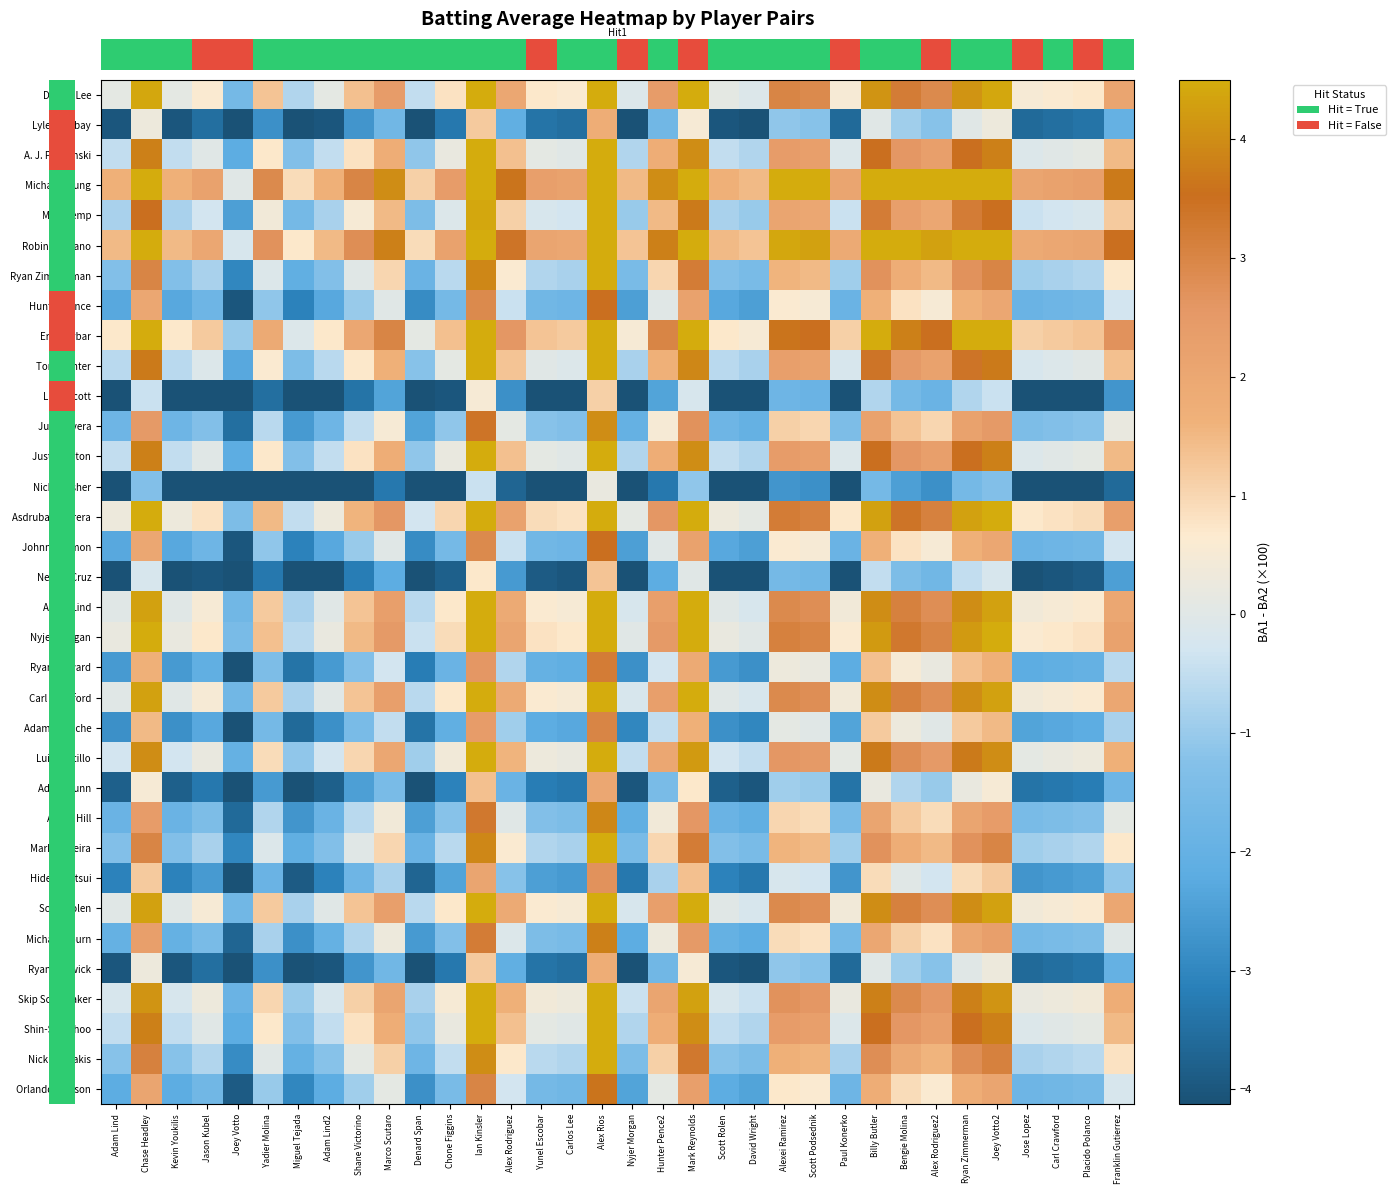

Reading left to right, transcribe all the data shown in this chart.

row_0: Adam Lind=0.1	Chase Headley=4.4	Kevin Youkilis=0.1	Jason Kubel=0.6	Joey Votto=-1.6	Yadier Molina=1.3	Miguel Tejada=-0.7	Adam Lind2=0.1	Shane Victorino=1.4	Marco Scutaro=2.4	Denard Span=-0.5	Chone Figgins=0.8	Ian Kinsler=5.3	Alex Rodriguez=2.0	Yunel Escobar=0.7	Carlos Lee=0.6	Alex Rios=5.9	Nyjer Morgan=-0.1	Hunter Pence2=2.4	Mark Reynolds=4.6	Scott Rolen=0.1	David Wright=-0.1	Alexei Ramirez=3.0	Scott Podsednik=2.9	Paul Konerko=0.5	Billy Butler=4.1	Bengie Molina=3.2	Alex Rodriguez2=2.9	Ryan Zimmerman=4.1	Joey Votto2=4.4	Jose Lopez=0.5	Carl Crawford=0.6	Placido Polanco=0.7	Franklin Gutierrez=2.1
row_1: Adam Lind=-4.0	Chase Headley=0.3	Kevin Youkilis=-4.0	Jason Kubel=-3.5	Joey Votto=-5.7	Yadier Molina=-2.8	Miguel Tejada=-4.8	Adam Lind2=-4.0	Shane Victorino=-2.7	Marco Scutaro=-1.7	Denard Span=-4.6	Chone Figgins=-3.3	Ian Kinsler=1.2	Alex Rodriguez=-2.1	Yunel Escobar=-3.4	Carlos Lee=-3.5	Alex Rios=1.8	Nyjer Morgan=-4.2	Hunter Pence2=-1.7	Mark Reynolds=0.5	Scott Rolen=-4.0	David Wright=-4.2	Alexei Ramirez=-1.1	Scott Podsednik=-1.2	Paul Konerko=-3.6	Billy Butler=0.0	Bengie Molina=-0.9	Alex Rodriguez2=-1.2	Ryan Zimmerman=0.0	Joey Votto2=0.3	Jose Lopez=-3.6	Carl Crawford=-3.5	Placido Polanco=-3.4	Franklin Gutierrez=-2.0
row_2: Adam Lind=-0.5	Chase Headley=3.8	Kevin Youkilis=-0.5	Jason Kubel=0.0	Joey Votto=-2.2	Yadier Molina=0.7	Miguel Tejada=-1.3	Adam Lind2=-0.5	Shane Victorino=0.8	Marco Scutaro=1.8	Denard Span=-1.1	Chone Figgins=0.2	Ian Kinsler=4.7	Alex Rodriguez=1.4	Yunel Escobar=0.1	Carlos Lee=0.0	Alex Rios=5.3	Nyjer Morgan=-0.7	Hunter Pence2=1.8	Mark Reynolds=4.0	Scott Rolen=-0.5	David Wright=-0.7	Alexei Ramirez=2.4	Scott Podsednik=2.3	Paul Konerko=-0.1	Billy Butler=3.5	Bengie Molina=2.6	Alex Rodriguez2=2.3	Ryan Zimmerman=3.5	Joey Votto2=3.8	Jose Lopez=-0.1	Carl Crawford=0.0	Placido Polanco=0.1	Franklin Gutierrez=1.5
row_3: Adam Lind=1.7	Chase Headley=6.0	Kevin Youkilis=1.7	Jason Kubel=2.2	Joey Votto=0.0	Yadier Molina=2.9	Miguel Tejada=0.9	Adam Lind2=1.7	Shane Victorino=3.0	Marco Scutaro=4.0	Denard Span=1.1	Chone Figgins=2.4	Ian Kinsler=6.9	Alex Rodriguez=3.6	Yunel Escobar=2.3	Carlos Lee=2.2	Alex Rios=7.5	Nyjer Morgan=1.5	Hunter Pence2=4.0	Mark Reynolds=6.2	Scott Rolen=1.7	David Wright=1.5	Alexei Ramirez=4.6	Scott Podsednik=4.5	Paul Konerko=2.1	Billy Butler=5.7	Bengie Molina=4.8	Alex Rodriguez2=4.5	Ryan Zimmerman=5.7	Joey Votto2=6.0	Jose Lopez=2.1	Carl Crawford=2.2	Placido Polanco=2.3	Franklin Gutierrez=3.7
row_4: Adam Lind=-0.8	Chase Headley=3.5	Kevin Youkilis=-0.8	Jason Kubel=-0.3	Joey Votto=-2.5	Yadier Molina=0.4	Miguel Tejada=-1.6	Adam Lind2=-0.8	Shane Victorino=0.5	Marco Scutaro=1.5	Denard Span=-1.4	Chone Figgins=-0.1	Ian Kinsler=4.4	Alex Rodriguez=1.1	Yunel Escobar=-0.2	Carlos Lee=-0.3	Alex Rios=5.0	Nyjer Morgan=-1.0	Hunter Pence2=1.5	Mark Reynolds=3.7	Scott Rolen=-0.8	David Wright=-1.0	Alexei Ramirez=2.1	Scott Podsednik=2.0	Paul Konerko=-0.4	Billy Butler=3.2	Bengie Molina=2.3	Alex Rodriguez2=2.0	Ryan Zimmerman=3.2	Joey Votto2=3.5	Jose Lopez=-0.4	Carl Crawford=-0.3	Placido Polanco=-0.2	Franklin Gutierrez=1.2
row_5: Adam Lind=1.5	Chase Headley=5.8	Kevin Youkilis=1.5	Jason Kubel=2.0	Joey Votto=-0.2	Yadier Molina=2.7	Miguel Tejada=0.7	Adam Lind2=1.5	Shane Victorino=2.8	Marco Scutaro=3.8	Denard Span=0.9	Chone Figgins=2.2	Ian Kinsler=6.7	Alex Rodriguez=3.4	Yunel Escobar=2.1	Carlos Lee=2.0	Alex Rios=7.3	Nyjer Morgan=1.3	Hunter Pence2=3.8	Mark Reynolds=6.0	Scott Rolen=1.5	David Wright=1.3	Alexei Ramirez=4.4	Scott Podsednik=4.3	Paul Konerko=1.9	Billy Butler=5.5	Bengie Molina=4.6	Alex Rodriguez2=4.3	Ryan Zimmerman=5.5	Joey Votto2=5.8	Jose Lopez=1.9	Carl Crawford=2.0	Placido Polanco=2.1	Franklin Gutierrez=3.5
row_6: Adam Lind=-1.3	Chase Headley=3.0	Kevin Youkilis=-1.3	Jason Kubel=-0.8	Joey Votto=-3.0	Yadier Molina=-0.1	Miguel Tejada=-2.1	Adam Lind2=-1.3	Shane Victorino=0.0	Marco Scutaro=1.0	Denard Span=-1.9	Chone Figgins=-0.6	Ian Kinsler=3.9	Alex Rodriguez=0.6	Yunel Escobar=-0.7	Carlos Lee=-0.8	Alex Rios=4.5	Nyjer Morgan=-1.5	Hunter Pence2=1.0	Mark Reynolds=3.2	Scott Rolen=-1.3	David Wright=-1.5	Alexei Ramirez=1.6	Scott Podsednik=1.5	Paul Konerko=-0.9	Billy Butler=2.7	Bengie Molina=1.8	Alex Rodriguez2=1.5	Ryan Zimmerman=2.7	Joey Votto2=3.0	Jose Lopez=-0.9	Carl Crawford=-0.8	Placido Polanco=-0.7	Franklin Gutierrez=0.7
row_7: Adam Lind=-2.3	Chase Headley=2.0	Kevin Youkilis=-2.3	Jason Kubel=-1.8	Joey Votto=-4.0	Yadier Molina=-1.1	Miguel Tejada=-3.1	Adam Lind2=-2.3	Shane Victorino=-1.0	Marco Scutaro=0.0	Denard Span=-2.9	Chone Figgins=-1.6	Ian Kinsler=2.9	Alex Rodriguez=-0.4	Yunel Escobar=-1.7	Carlos Lee=-1.8	Alex Rios=3.5	Nyjer Morgan=-2.5	Hunter Pence2=0.0	Mark Reynolds=2.2	Scott Rolen=-2.3	David Wright=-2.5	Alexei Ramirez=0.6	Scott Podsednik=0.5	Paul Konerko=-1.9	Billy Butler=1.7	Bengie Molina=0.8	Alex Rodriguez2=0.5	Ryan Zimmerman=1.7	Joey Votto2=2.0	Jose Lopez=-1.9	Carl Crawford=-1.8	Placido Polanco=-1.7	Franklin Gutierrez=-0.3
row_8: Adam Lind=0.7	Chase Headley=5.0	Kevin Youkilis=0.7	Jason Kubel=1.2	Joey Votto=-1.0	Yadier Molina=1.9	Miguel Tejada=-0.1	Adam Lind2=0.7	Shane Victorino=2.0	Marco Scutaro=3.0	Denard Span=0.1	Chone Figgins=1.4	Ian Kinsler=5.9	Alex Rodriguez=2.6	Yunel Escobar=1.3	Carlos Lee=1.2	Alex Rios=6.5	Nyjer Morgan=0.5	Hunter Pence2=3.0	Mark Reynolds=5.2	Scott Rolen=0.7	David Wright=0.5	Alexei Ramirez=3.6	Scott Podsednik=3.5	Paul Konerko=1.1	Billy Butler=4.7	Bengie Molina=3.8	Alex Rodriguez2=3.5	Ryan Zimmerman=4.7	Joey Votto2=5.0	Jose Lopez=1.1	Carl Crawford=1.2	Placido Polanco=1.3	Franklin Gutierrez=2.7
row_9: Adam Lind=-0.6	Chase Headley=3.7	Kevin Youkilis=-0.6	Jason Kubel=-0.1	Joey Votto=-2.3	Yadier Molina=0.6	Miguel Tejada=-1.4	Adam Lind2=-0.6	Shane Victorino=0.7	Marco Scutaro=1.7	Denard Span=-1.2	Chone Figgins=0.1	Ian Kinsler=4.6	Alex Rodriguez=1.3	Yunel Escobar=0.0	Carlos Lee=-0.1	Alex Rios=5.2	Nyjer Morgan=-0.8	Hunter Pence2=1.7	Mark Reynolds=3.9	Scott Rolen=-0.6	David Wright=-0.8	Alexei Ramirez=2.3	Scott Podsednik=2.2	Paul Konerko=-0.2	Billy Butler=3.4	Bengie Molina=2.5	Alex Rodriguez2=2.2	Ryan Zimmerman=3.4	Joey Votto2=3.7	Jose Lopez=-0.2	Carl Crawford=-0.1	Placido Polanco=0.0	Franklin Gutierrez=1.4
row_10: Adam Lind=-4.7	Chase Headley=-0.4	Kevin Youkilis=-4.7	Jason Kubel=-4.2	Joey Votto=-6.4	Yadier Molina=-3.5	Miguel Tejada=-5.5	Adam Lind2=-4.7	Shane Victorino=-3.4	Marco Scutaro=-2.4	Denard Span=-5.3	Chone Figgins=-4.0	Ian Kinsler=0.5	Alex Rodriguez=-2.8	Yunel Escobar=-4.1	Carlos Lee=-4.2	Alex Rios=1.1	Nyjer Morgan=-4.9	Hunter Pence2=-2.4	Mark Reynolds=-0.2	Scott Rolen=-4.7	David Wright=-4.9	Alexei Ramirez=-1.8	Scott Podsednik=-1.9	Paul Konerko=-4.3	Billy Butler=-0.7	Bengie Molina=-1.6	Alex Rodriguez2=-1.9	Ryan Zimmerman=-0.7	Joey Votto2=-0.4	Jose Lopez=-4.3	Carl Crawford=-4.2	Placido Polanco=-4.1	Franklin Gutierrez=-2.7
row_11: Adam Lind=-1.8	Chase Headley=2.5	Kevin Youkilis=-1.8	Jason Kubel=-1.3	Joey Votto=-3.5	Yadier Molina=-0.6	Miguel Tejada=-2.6	Adam Lind2=-1.8	Shane Victorino=-0.5	Marco Scutaro=0.5	Denard Span=-2.4	Chone Figgins=-1.1	Ian Kinsler=3.4	Alex Rodriguez=0.1	Yunel Escobar=-1.2	Carlos Lee=-1.3	Alex Rios=4.0	Nyjer Morgan=-2.0	Hunter Pence2=0.5	Mark Reynolds=2.7	Scott Rolen=-1.8	David Wright=-2.0	Alexei Ramirez=1.1	Scott Podsednik=1.0	Paul Konerko=-1.4	Billy Butler=2.2	Bengie Molina=1.3	Alex Rodriguez2=1.0	Ryan Zimmerman=2.2	Joey Votto2=2.5	Jose Lopez=-1.4	Carl Crawford=-1.3	Placido Polanco=-1.2	Franklin Gutierrez=0.2
row_12: Adam Lind=-0.5	Chase Headley=3.8	Kevin Youkilis=-0.5	Jason Kubel=0.0	Joey Votto=-2.2	Yadier Molina=0.7	Miguel Tejada=-1.3	Adam Lind2=-0.5	Shane Victorino=0.8	Marco Scutaro=1.8	Denard Span=-1.1	Chone Figgins=0.2	Ian Kinsler=4.7	Alex Rodriguez=1.4	Yunel Escobar=0.1	Carlos Lee=0.0	Alex Rios=5.3	Nyjer Morgan=-0.7	Hunter Pence2=1.8	Mark Reynolds=4.0	Scott Rolen=-0.5	David Wright=-0.7	Alexei Ramirez=2.4	Scott Podsednik=2.3	Paul Konerko=-0.1	Billy Butler=3.5	Bengie Molina=2.6	Alex Rodriguez2=2.3	Ryan Zimmerman=3.5	Joey Votto2=3.8	Jose Lopez=-0.1	Carl Crawford=0.0	Placido Polanco=0.1	Franklin Gutierrez=1.5
row_13: Adam Lind=-5.6	Chase Headley=-1.3	Kevin Youkilis=-5.6	Jason Kubel=-5.1	Joey Votto=-7.3	Yadier Molina=-4.4	Miguel Tejada=-6.4	Adam Lind2=-5.6	Shane Victorino=-4.3	Marco Scutaro=-3.3	Denard Span=-6.2	Chone Figgins=-4.9	Ian Kinsler=-0.4	Alex Rodriguez=-3.7	Yunel Escobar=-5.0	Carlos Lee=-5.1	Alex Rios=0.2	Nyjer Morgan=-5.8	Hunter Pence2=-3.3	Mark Reynolds=-1.1	Scott Rolen=-5.6	David Wright=-5.8	Alexei Ramirez=-2.7	Scott Podsednik=-2.8	Paul Konerko=-5.2	Billy Butler=-1.6	Bengie Molina=-2.5	Alex Rodriguez2=-2.8	Ryan Zimmerman=-1.6	Joey Votto2=-1.3	Jose Lopez=-5.2	Carl Crawford=-5.1	Placido Polanco=-5.0	Franklin Gutierrez=-3.6
row_14: Adam Lind=0.3	Chase Headley=4.6	Kevin Youkilis=0.3	Jason Kubel=0.8	Joey Votto=-1.4	Yadier Molina=1.5	Miguel Tejada=-0.5	Adam Lind2=0.3	Shane Victorino=1.6	Marco Scutaro=2.6	Denard Span=-0.3	Chone Figgins=1.0	Ian Kinsler=5.5	Alex Rodriguez=2.2	Yunel Escobar=0.9	Carlos Lee=0.8	Alex Rios=6.1	Nyjer Morgan=0.1	Hunter Pence2=2.6	Mark Reynolds=4.8	Scott Rolen=0.3	David Wright=0.1	Alexei Ramirez=3.2	Scott Podsednik=3.1	Paul Konerko=0.7	Billy Butler=4.3	Bengie Molina=3.4	Alex Rodriguez2=3.1	Ryan Zimmerman=4.3	Joey Votto2=4.6	Jose Lopez=0.7	Carl Crawford=0.8	Placido Polanco=0.9	Franklin Gutierrez=2.3
row_15: Adam Lind=-2.3	Chase Headley=2.0	Kevin Youkilis=-2.3	Jason Kubel=-1.8	Joey Votto=-4.0	Yadier Molina=-1.1	Miguel Tejada=-3.1	Adam Lind2=-2.3	Shane Victorino=-1.0	Marco Scutaro=0.0	Denard Span=-2.9	Chone Figgins=-1.6	Ian Kinsler=2.9	Alex Rodriguez=-0.4	Yunel Escobar=-1.7	Carlos Lee=-1.8	Alex Rios=3.5	Nyjer Morgan=-2.5	Hunter Pence2=0.0	Mark Reynolds=2.2	Scott Rolen=-2.3	David Wright=-2.5	Alexei Ramirez=0.6	Scott Podsednik=0.5	Paul Konerko=-1.9	Billy Butler=1.7	Bengie Molina=0.8	Alex Rodriguez2=0.5	Ryan Zimmerman=1.7	Joey Votto2=2.0	Jose Lopez=-1.9	Carl Crawford=-1.8	Placido Polanco=-1.7	Franklin Gutierrez=-0.3
row_16: Adam Lind=-4.5	Chase Headley=-0.2	Kevin Youkilis=-4.5	Jason Kubel=-4.0	Joey Votto=-6.2	Yadier Molina=-3.3	Miguel Tejada=-5.3	Adam Lind2=-4.5	Shane Victorino=-3.2	Marco Scutaro=-2.2	Denard Span=-5.1	Chone Figgins=-3.8	Ian Kinsler=0.7	Alex Rodriguez=-2.6	Yunel Escobar=-3.9	Carlos Lee=-4.0	Alex Rios=1.3	Nyjer Morgan=-4.7	Hunter Pence2=-2.2	Mark Reynolds=0.0	Scott Rolen=-4.5	David Wright=-4.7	Alexei Ramirez=-1.6	Scott Podsednik=-1.7	Paul Konerko=-4.1	Billy Butler=-0.5	Bengie Molina=-1.4	Alex Rodriguez2=-1.7	Ryan Zimmerman=-0.5	Joey Votto2=-0.2	Jose Lopez=-4.1	Carl Crawford=-4.0	Placido Polanco=-3.9	Franklin Gutierrez=-2.5
row_17: Adam Lind=0.0	Chase Headley=4.3	Kevin Youkilis=0.0	Jason Kubel=0.5	Joey Votto=-1.7	Yadier Molina=1.2	Miguel Tejada=-0.8	Adam Lind2=0.0	Shane Victorino=1.3	Marco Scutaro=2.3	Denard Span=-0.6	Chone Figgins=0.7	Ian Kinsler=5.2	Alex Rodriguez=1.9	Yunel Escobar=0.6	Carlos Lee=0.5	Alex Rios=5.8	Nyjer Morgan=-0.2	Hunter Pence2=2.3	Mark Reynolds=4.5	Scott Rolen=0.0	David Wright=-0.2	Alexei Ramirez=2.9	Scott Podsednik=2.8	Paul Konerko=0.4	Billy Butler=4.0	Bengie Molina=3.1	Alex Rodriguez2=2.8	Ryan Zimmerman=4.0	Joey Votto2=4.3	Jose Lopez=0.4	Carl Crawford=0.5	Placido Polanco=0.6	Franklin Gutierrez=2.0
row_18: Adam Lind=0.2	Chase Headley=4.5	Kevin Youkilis=0.2	Jason Kubel=0.7	Joey Votto=-1.5	Yadier Molina=1.4	Miguel Tejada=-0.6	Adam Lind2=0.2	Shane Victorino=1.5	Marco Scutaro=2.5	Denard Span=-0.4	Chone Figgins=0.9	Ian Kinsler=5.4	Alex Rodriguez=2.1	Yunel Escobar=0.8	Carlos Lee=0.7	Alex Rios=6.0	Nyjer Morgan=0.0	Hunter Pence2=2.5	Mark Reynolds=4.7	Scott Rolen=0.2	David Wright=0.0	Alexei Ramirez=3.1	Scott Podsednik=3.0	Paul Konerko=0.6	Billy Butler=4.2	Bengie Molina=3.3	Alex Rodriguez2=3.0	Ryan Zimmerman=4.2	Joey Votto2=4.5	Jose Lopez=0.6	Carl Crawford=0.7	Placido Polanco=0.8	Franklin Gutierrez=2.2
row_19: Adam Lind=-2.6	Chase Headley=1.7	Kevin Youkilis=-2.6	Jason Kubel=-2.1	Joey Votto=-4.3	Yadier Molina=-1.4	Miguel Tejada=-3.4	Adam Lind2=-2.6	Shane Victorino=-1.3	Marco Scutaro=-0.3	Denard Span=-3.2	Chone Figgins=-1.9	Ian Kinsler=2.6	Alex Rodriguez=-0.7	Yunel Escobar=-2.0	Carlos Lee=-2.1	Alex Rios=3.2	Nyjer Morgan=-2.8	Hunter Pence2=-0.3	Mark Reynolds=1.9	Scott Rolen=-2.6	David Wright=-2.8	Alexei Ramirez=0.3	Scott Podsednik=0.2	Paul Konerko=-2.2	Billy Butler=1.4	Bengie Molina=0.5	Alex Rodriguez2=0.2	Ryan Zimmerman=1.4	Joey Votto2=1.7	Jose Lopez=-2.2	Carl Crawford=-2.1	Placido Polanco=-2.0	Franklin Gutierrez=-0.6
row_20: Adam Lind=0.0	Chase Headley=4.3	Kevin Youkilis=0.0	Jason Kubel=0.5	Joey Votto=-1.7	Yadier Molina=1.2	Miguel Tejada=-0.8	Adam Lind2=0.0	Shane Victorino=1.3	Marco Scutaro=2.3	Denard Span=-0.6	Chone Figgins=0.7	Ian Kinsler=5.2	Alex Rodriguez=1.9	Yunel Escobar=0.6	Carlos Lee=0.5	Alex Rios=5.8	Nyjer Morgan=-0.2	Hunter Pence2=2.3	Mark Reynolds=4.5	Scott Rolen=0.0	David Wright=-0.2	Alexei Ramirez=2.9	Scott Podsednik=2.8	Paul Konerko=0.4	Billy Butler=4.0	Bengie Molina=3.1	Alex Rodriguez2=2.8	Ryan Zimmerman=4.0	Joey Votto2=4.3	Jose Lopez=0.4	Carl Crawford=0.5	Placido Polanco=0.6	Franklin Gutierrez=2.0
row_21: Adam Lind=-2.8	Chase Headley=1.5	Kevin Youkilis=-2.8	Jason Kubel=-2.3	Joey Votto=-4.5	Yadier Molina=-1.6	Miguel Tejada=-3.6	Adam Lind2=-2.8	Shane Victorino=-1.5	Marco Scutaro=-0.5	Denard Span=-3.4	Chone Figgins=-2.1	Ian Kinsler=2.4	Alex Rodriguez=-0.9	Yunel Escobar=-2.2	Carlos Lee=-2.3	Alex Rios=3.0	Nyjer Morgan=-3.0	Hunter Pence2=-0.5	Mark Reynolds=1.7	Scott Rolen=-2.8	David Wright=-3.0	Alexei Ramirez=0.1	Scott Podsednik=0.0	Paul Konerko=-2.4	Billy Butler=1.2	Bengie Molina=0.3	Alex Rodriguez2=0.0	Ryan Zimmerman=1.2	Joey Votto2=1.5	Jose Lopez=-2.4	Carl Crawford=-2.3	Placido Polanco=-2.2	Franklin Gutierrez=-0.8
row_22: Adam Lind=-0.3	Chase Headley=4.0	Kevin Youkilis=-0.3	Jason Kubel=0.2	Joey Votto=-2.0	Yadier Molina=0.9	Miguel Tejada=-1.1	Adam Lind2=-0.3	Shane Victorino=1.0	Marco Scutaro=2.0	Denard Span=-0.9	Chone Figgins=0.4	Ian Kinsler=4.9	Alex Rodriguez=1.6	Yunel Escobar=0.3	Carlos Lee=0.2	Alex Rios=5.5	Nyjer Morgan=-0.5	Hunter Pence2=2.0	Mark Reynolds=4.2	Scott Rolen=-0.3	David Wright=-0.5	Alexei Ramirez=2.6	Scott Podsednik=2.5	Paul Konerko=0.1	Billy Butler=3.7	Bengie Molina=2.8	Alex Rodriguez2=2.5	Ryan Zimmerman=3.7	Joey Votto2=4.0	Jose Lopez=0.1	Carl Crawford=0.2	Placido Polanco=0.3	Franklin Gutierrez=1.7
row_23: Adam Lind=-3.8	Chase Headley=0.5	Kevin Youkilis=-3.8	Jason Kubel=-3.3	Joey Votto=-5.5	Yadier Molina=-2.6	Miguel Tejada=-4.6	Adam Lind2=-3.8	Shane Victorino=-2.5	Marco Scutaro=-1.5	Denard Span=-4.4	Chone Figgins=-3.1	Ian Kinsler=1.4	Alex Rodriguez=-1.9	Yunel Escobar=-3.2	Carlos Lee=-3.3	Alex Rios=2.0	Nyjer Morgan=-4.0	Hunter Pence2=-1.5	Mark Reynolds=0.7	Scott Rolen=-3.8	David Wright=-4.0	Alexei Ramirez=-0.9	Scott Podsednik=-1.0	Paul Konerko=-3.4	Billy Butler=0.2	Bengie Molina=-0.7	Alex Rodriguez2=-1.0	Ryan Zimmerman=0.2	Joey Votto2=0.5	Jose Lopez=-3.4	Carl Crawford=-3.3	Placido Polanco=-3.2	Franklin Gutierrez=-1.8
row_24: Adam Lind=-1.9	Chase Headley=2.4	Kevin Youkilis=-1.9	Jason Kubel=-1.4	Joey Votto=-3.6	Yadier Molina=-0.7	Miguel Tejada=-2.7	Adam Lind2=-1.9	Shane Victorino=-0.6	Marco Scutaro=0.4	Denard Span=-2.5	Chone Figgins=-1.2	Ian Kinsler=3.3	Alex Rodriguez=0.0	Yunel Escobar=-1.3	Carlos Lee=-1.4	Alex Rios=3.9	Nyjer Morgan=-2.1	Hunter Pence2=0.4	Mark Reynolds=2.6	Scott Rolen=-1.9	David Wright=-2.1	Alexei Ramirez=1.0	Scott Podsednik=0.9	Paul Konerko=-1.5	Billy Butler=2.1	Bengie Molina=1.2	Alex Rodriguez2=0.9	Ryan Zimmerman=2.1	Joey Votto2=2.4	Jose Lopez=-1.5	Carl Crawford=-1.4	Placido Polanco=-1.3	Franklin Gutierrez=0.1
row_25: Adam Lind=-1.3	Chase Headley=3.0	Kevin Youkilis=-1.3	Jason Kubel=-0.8	Joey Votto=-3.0	Yadier Molina=-0.1	Miguel Tejada=-2.1	Adam Lind2=-1.3	Shane Victorino=0.0	Marco Scutaro=1.0	Denard Span=-1.9	Chone Figgins=-0.6	Ian Kinsler=3.9	Alex Rodriguez=0.6	Yunel Escobar=-0.7	Carlos Lee=-0.8	Alex Rios=4.5	Nyjer Morgan=-1.5	Hunter Pence2=1.0	Mark Reynolds=3.2	Scott Rolen=-1.3	David Wright=-1.5	Alexei Ramirez=1.6	Scott Podsednik=1.5	Paul Konerko=-0.9	Billy Butler=2.7	Bengie Molina=1.8	Alex Rodriguez2=1.5	Ryan Zimmerman=2.7	Joey Votto2=3.0	Jose Lopez=-0.9	Carl Crawford=-0.8	Placido Polanco=-0.7	Franklin Gutierrez=0.7
row_26: Adam Lind=-3.1	Chase Headley=1.2	Kevin Youkilis=-3.1	Jason Kubel=-2.6	Joey Votto=-4.8	Yadier Molina=-1.9	Miguel Tejada=-3.9	Adam Lind2=-3.1	Shane Victorino=-1.8	Marco Scutaro=-0.8	Denard Span=-3.7	Chone Figgins=-2.4	Ian Kinsler=2.1	Alex Rodriguez=-1.2	Yunel Escobar=-2.5	Carlos Lee=-2.6	Alex Rios=2.7	Nyjer Morgan=-3.3	Hunter Pence2=-0.8	Mark Reynolds=1.4	Scott Rolen=-3.1	David Wright=-3.3	Alexei Ramirez=-0.2	Scott Podsednik=-0.3	Paul Konerko=-2.7	Billy Butler=0.9	Bengie Molina=0.0	Alex Rodriguez2=-0.3	Ryan Zimmerman=0.9	Joey Votto2=1.2	Jose Lopez=-2.7	Carl Crawford=-2.6	Placido Polanco=-2.5	Franklin Gutierrez=-1.1
row_27: Adam Lind=0.0	Chase Headley=4.3	Kevin Youkilis=0.0	Jason Kubel=0.5	Joey Votto=-1.7	Yadier Molina=1.2	Miguel Tejada=-0.8	Adam Lind2=0.0	Shane Victorino=1.3	Marco Scutaro=2.3	Denard Span=-0.6	Chone Figgins=0.7	Ian Kinsler=5.2	Alex Rodriguez=1.9	Yunel Escobar=0.6	Carlos Lee=0.5	Alex Rios=5.8	Nyjer Morgan=-0.2	Hunter Pence2=2.3	Mark Reynolds=4.5	Scott Rolen=0.0	David Wright=-0.2	Alexei Ramirez=2.9	Scott Podsednik=2.8	Paul Konerko=0.4	Billy Butler=4.0	Bengie Molina=3.1	Alex Rodriguez2=2.8	Ryan Zimmerman=4.0	Joey Votto2=4.3	Jose Lopez=0.4	Carl Crawford=0.5	Placido Polanco=0.6	Franklin Gutierrez=2.0
row_28: Adam Lind=-2.0	Chase Headley=2.3	Kevin Youkilis=-2.0	Jason Kubel=-1.5	Joey Votto=-3.7	Yadier Molina=-0.8	Miguel Tejada=-2.8	Adam Lind2=-2.0	Shane Victorino=-0.7	Marco Scutaro=0.3	Denard Span=-2.6	Chone Figgins=-1.3	Ian Kinsler=3.2	Alex Rodriguez=-0.1	Yunel Escobar=-1.4	Carlos Lee=-1.5	Alex Rios=3.8	Nyjer Morgan=-2.2	Hunter Pence2=0.3	Mark Reynolds=2.5	Scott Rolen=-2.0	David Wright=-2.2	Alexei Ramirez=0.9	Scott Podsednik=0.8	Paul Konerko=-1.6	Billy Butler=2.0	Bengie Molina=1.1	Alex Rodriguez2=0.8	Ryan Zimmerman=2.0	Joey Votto2=2.3	Jose Lopez=-1.6	Carl Crawford=-1.5	Placido Polanco=-1.4	Franklin Gutierrez=0.0
row_29: Adam Lind=-4.0	Chase Headley=0.3	Kevin Youkilis=-4.0	Jason Kubel=-3.5	Joey Votto=-5.7	Yadier Molina=-2.8	Miguel Tejada=-4.8	Adam Lind2=-4.0	Shane Victorino=-2.7	Marco Scutaro=-1.7	Denard Span=-4.6	Chone Figgins=-3.3	Ian Kinsler=1.2	Alex Rodriguez=-2.1	Yunel Escobar=-3.4	Carlos Lee=-3.5	Alex Rios=1.8	Nyjer Morgan=-4.2	Hunter Pence2=-1.7	Mark Reynolds=0.5	Scott Rolen=-4.0	David Wright=-4.2	Alexei Ramirez=-1.1	Scott Podsednik=-1.2	Paul Konerko=-3.6	Billy Butler=0.0	Bengie Molina=-0.9	Alex Rodriguez2=-1.2	Ryan Zimmerman=0.0	Joey Votto2=0.3	Jose Lopez=-3.6	Carl Crawford=-3.5	Placido Polanco=-3.4	Franklin Gutierrez=-2.0
row_30: Adam Lind=-0.2	Chase Headley=4.1	Kevin Youkilis=-0.2	Jason Kubel=0.3	Joey Votto=-1.9	Yadier Molina=1.0	Miguel Tejada=-1.0	Adam Lind2=-0.2	Shane Victorino=1.1	Marco Scutaro=2.1	Denard Span=-0.8	Chone Figgins=0.5	Ian Kinsler=5.0	Alex Rodriguez=1.7	Yunel Escobar=0.4	Carlos Lee=0.3	Alex Rios=5.6	Nyjer Morgan=-0.4	Hunter Pence2=2.1	Mark Reynolds=4.3	Scott Rolen=-0.2	David Wright=-0.4	Alexei Ramirez=2.7	Scott Podsednik=2.6	Paul Konerko=0.2	Billy Butler=3.8	Bengie Molina=2.9	Alex Rodriguez2=2.6	Ryan Zimmerman=3.8	Joey Votto2=4.1	Jose Lopez=0.2	Carl Crawford=0.3	Placido Polanco=0.4	Franklin Gutierrez=1.8
row_31: Adam Lind=-0.5	Chase Headley=3.8	Kevin Youkilis=-0.5	Jason Kubel=0.0	Joey Votto=-2.2	Yadier Molina=0.7	Miguel Tejada=-1.3	Adam Lind2=-0.5	Shane Victorino=0.8	Marco Scutaro=1.8	Denard Span=-1.1	Chone Figgins=0.2	Ian Kinsler=4.7	Alex Rodriguez=1.4	Yunel Escobar=0.1	Carlos Lee=0.0	Alex Rios=5.3	Nyjer Morgan=-0.7	Hunter Pence2=1.8	Mark Reynolds=4.0	Scott Rolen=-0.5	David Wright=-0.7	Alexei Ramirez=2.4	Scott Podsednik=2.3	Paul Konerko=-0.1	Billy Butler=3.5	Bengie Molina=2.6	Alex Rodriguez2=2.3	Ryan Zimmerman=3.5	Joey Votto2=3.8	Jose Lopez=-0.1	Carl Crawford=0.0	Placido Polanco=0.1	Franklin Gutierrez=1.5
row_32: Adam Lind=-1.2	Chase Headley=3.1	Kevin Youkilis=-1.2	Jason Kubel=-0.7	Joey Votto=-2.9	Yadier Molina=0.0	Miguel Tejada=-2.0	Adam Lind2=-1.2	Shane Victorino=0.1	Marco Scutaro=1.1	Denard Span=-1.8	Chone Figgins=-0.5	Ian Kinsler=4.0	Alex Rodriguez=0.7	Yunel Escobar=-0.6	Carlos Lee=-0.7	Alex Rios=4.6	Nyjer Morgan=-1.4	Hunter Pence2=1.1	Mark Reynolds=3.3	Scott Rolen=-1.2	David Wright=-1.4	Alexei Ramirez=1.7	Scott Podsednik=1.6	Paul Konerko=-0.8	Billy Butler=2.8	Bengie Molina=1.9	Alex Rodriguez2=1.6	Ryan Zimmerman=2.8	Joey Votto2=3.1	Jose Lopez=-0.8	Carl Crawford=-0.7	Placido Polanco=-0.6	Franklin Gutierrez=0.8
row_33: Adam Lind=-2.2	Chase Headley=2.1	Kevin Youkilis=-2.2	Jason Kubel=-1.7	Joey Votto=-3.9	Yadier Molina=-1.0	Miguel Tejada=-3.0	Adam Lind2=-2.2	Shane Victorino=-0.9	Marco Scutaro=0.1	Denard Span=-2.8	Chone Figgins=-1.5	Ian Kinsler=3.0	Alex Rodriguez=-0.3	Yunel Escobar=-1.6	Carlos Lee=-1.7	Alex Rios=3.6	Nyjer Morgan=-2.4	Hunter Pence2=0.1	Mark Reynolds=2.3	Scott Rolen=-2.2	David Wright=-2.4	Alexei Ramirez=0.7	Scott Podsednik=0.6	Paul Konerko=-1.8	Billy Butler=1.8	Bengie Molina=0.9	Alex Rodriguez2=0.6	Ryan Zimmerman=1.8	Joey Votto2=2.1	Jose Lopez=-1.8	Carl Crawford=-1.7	Placido Polanco=-1.6	Franklin Gutierrez=-0.2